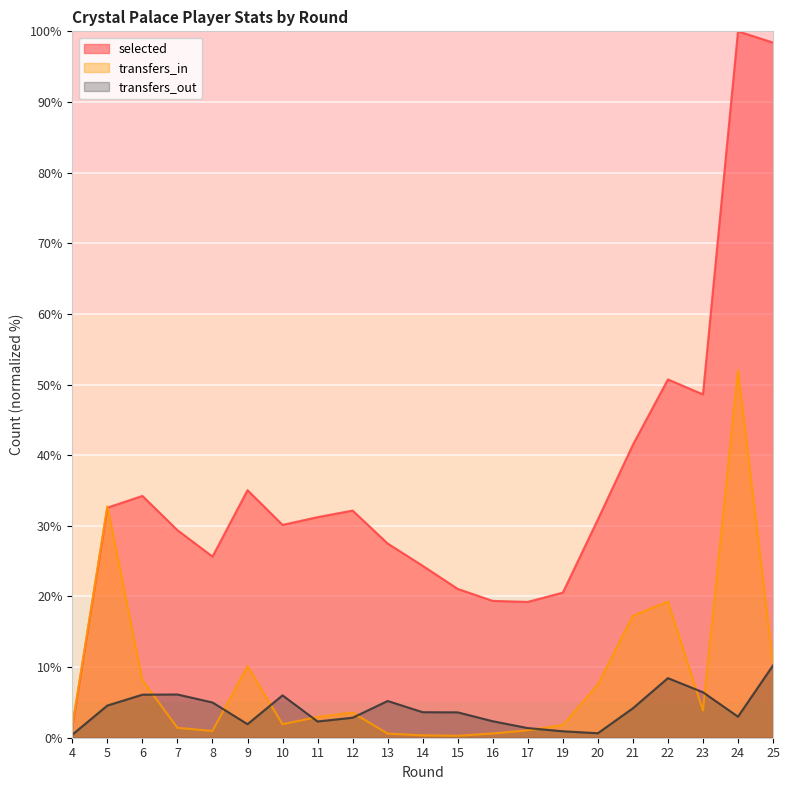

What is the difference between the transfers_in values at 19 and 21?

15.5